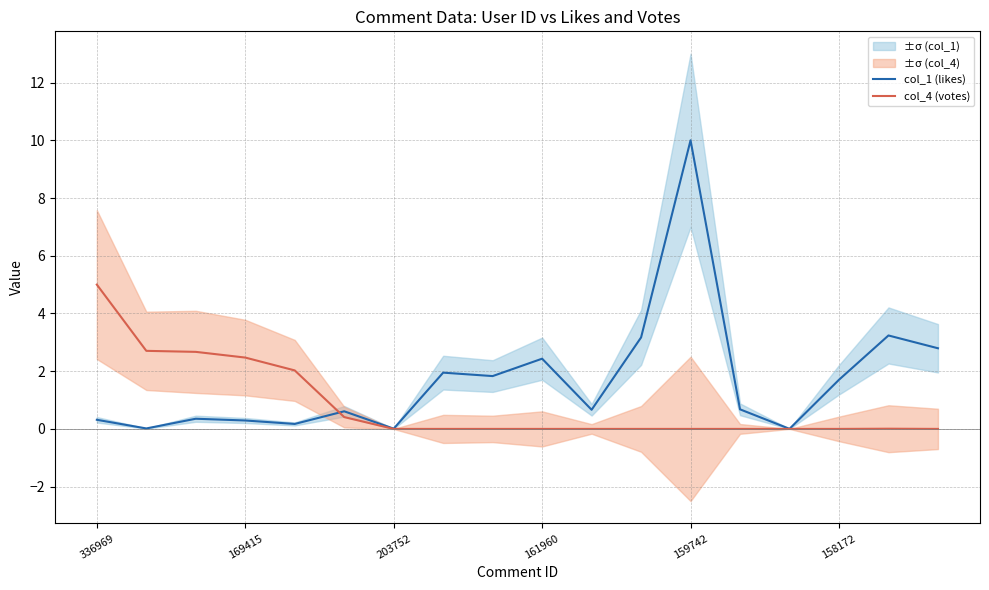

True or false: col_1 (likes) and col_4 (votes) intersect in this chart.

True